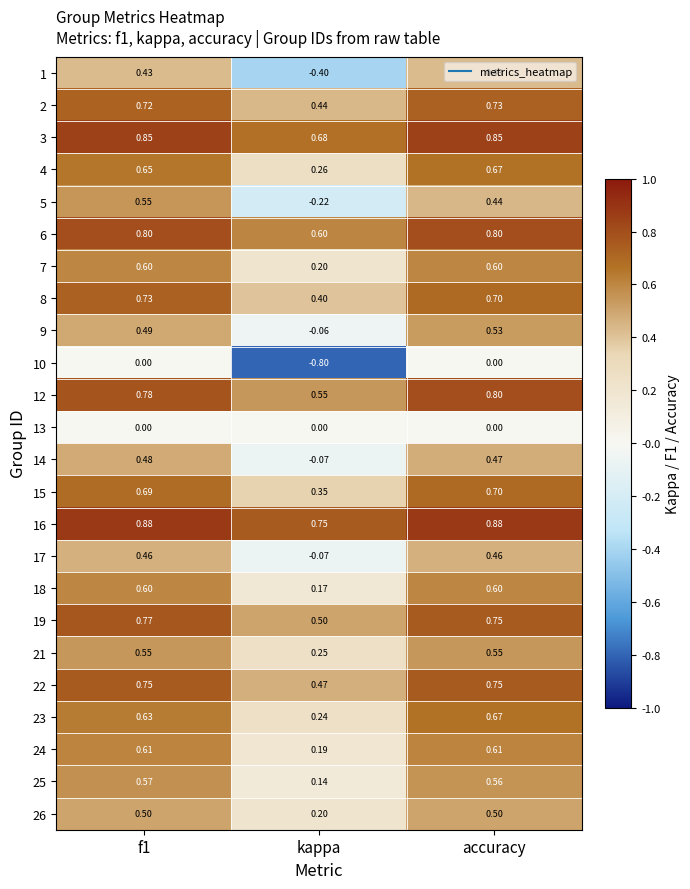

Is the value of 17 at f1 greater than the value of 4 at kappa?

Yes